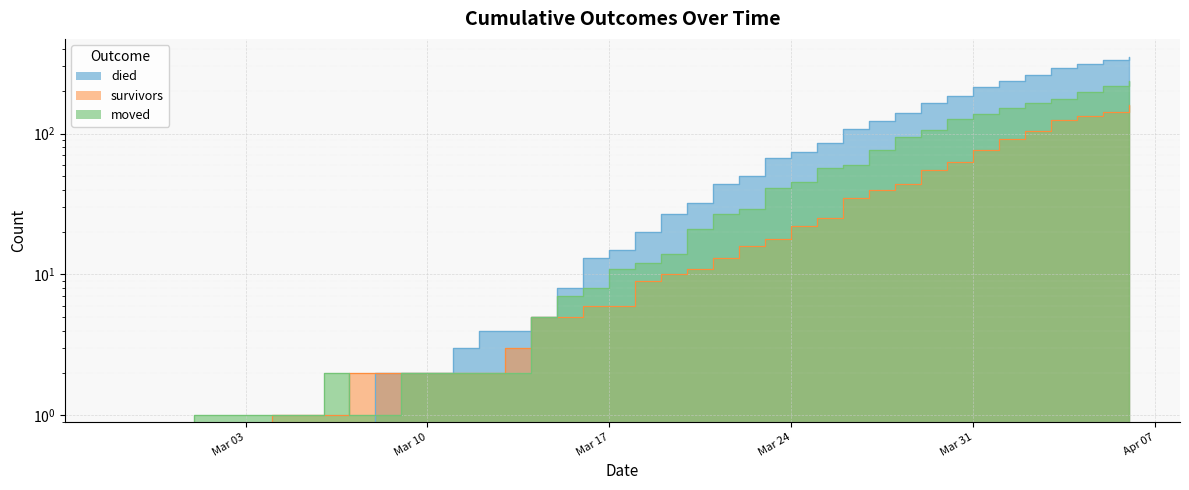

Is it true that survivors equals 0 at 2020-02-28?

True